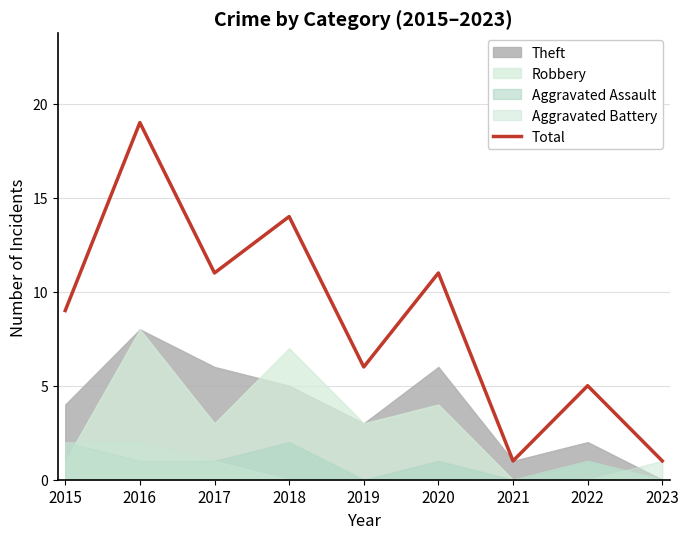

The value at 2022 is 8. True or false?

False